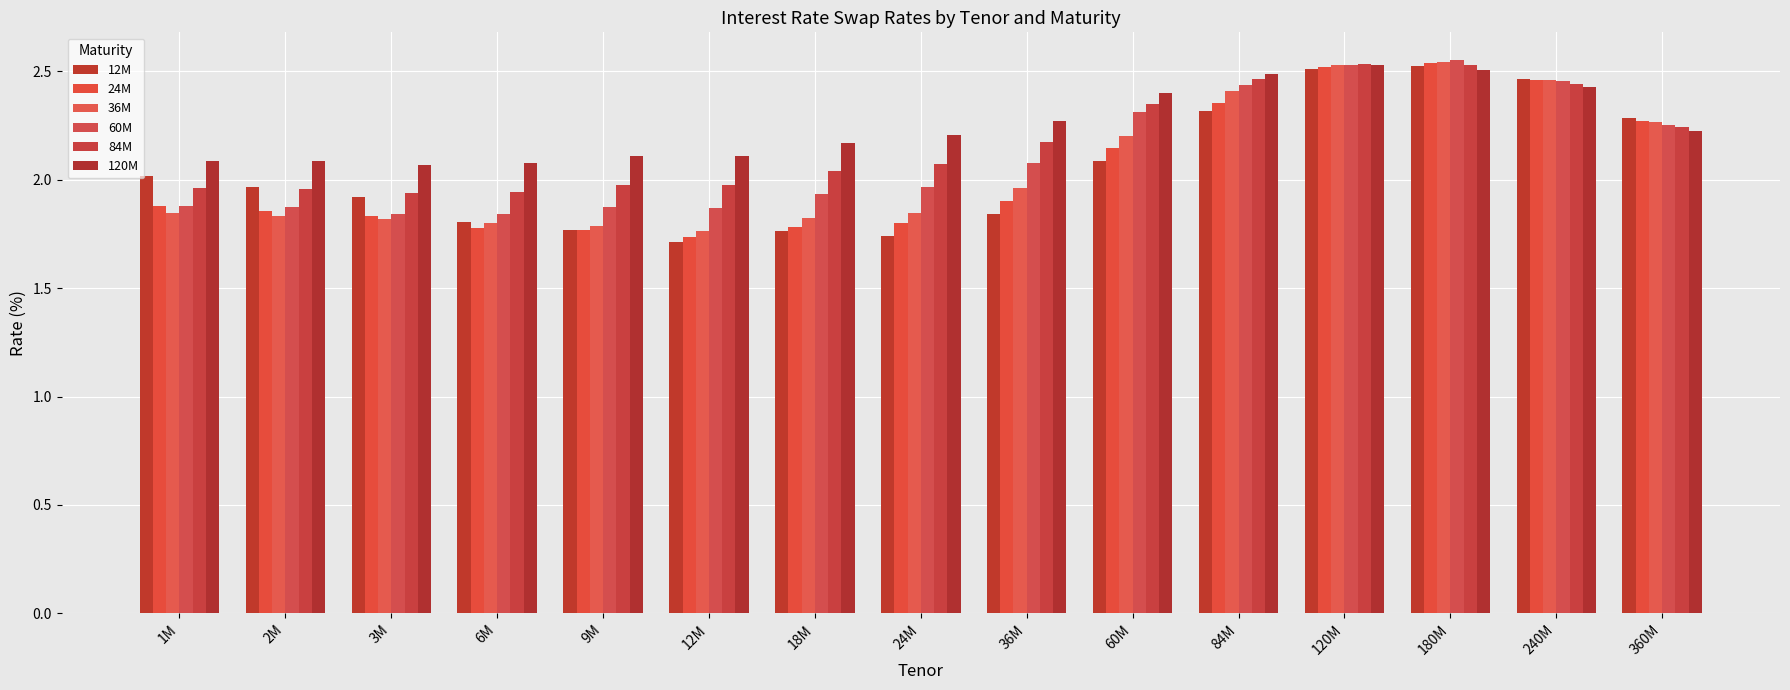

At which category does the chart reach its minimum across all series?

12M